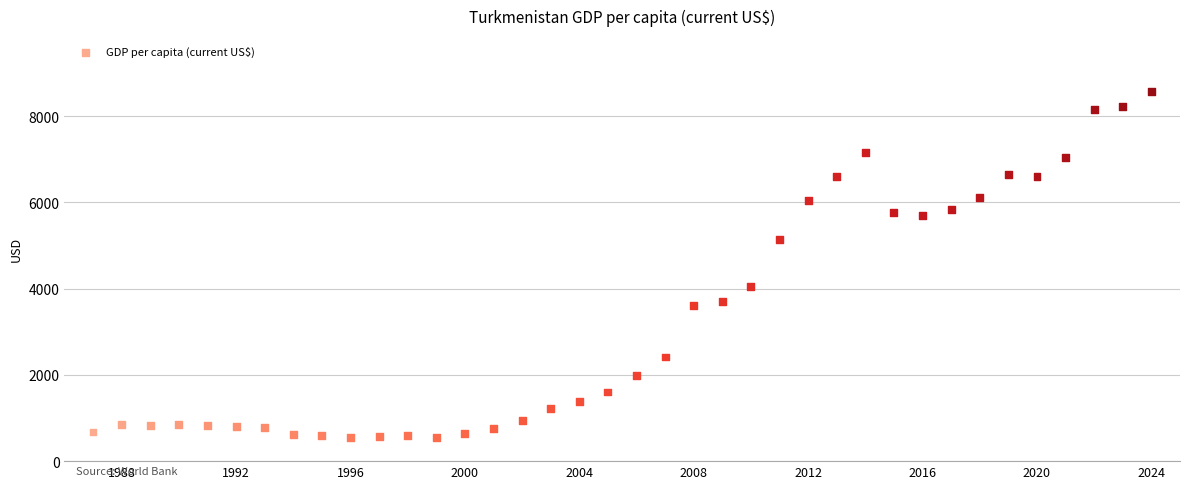

What is the range of Y values (max minus min)?

8026.1